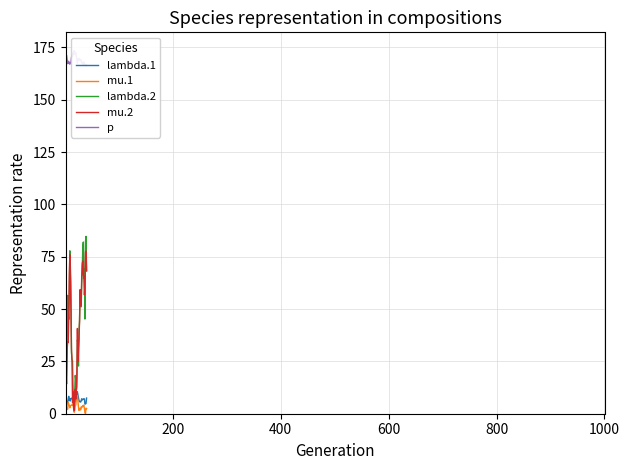

What is the maximum value for lambda.1?

10.5